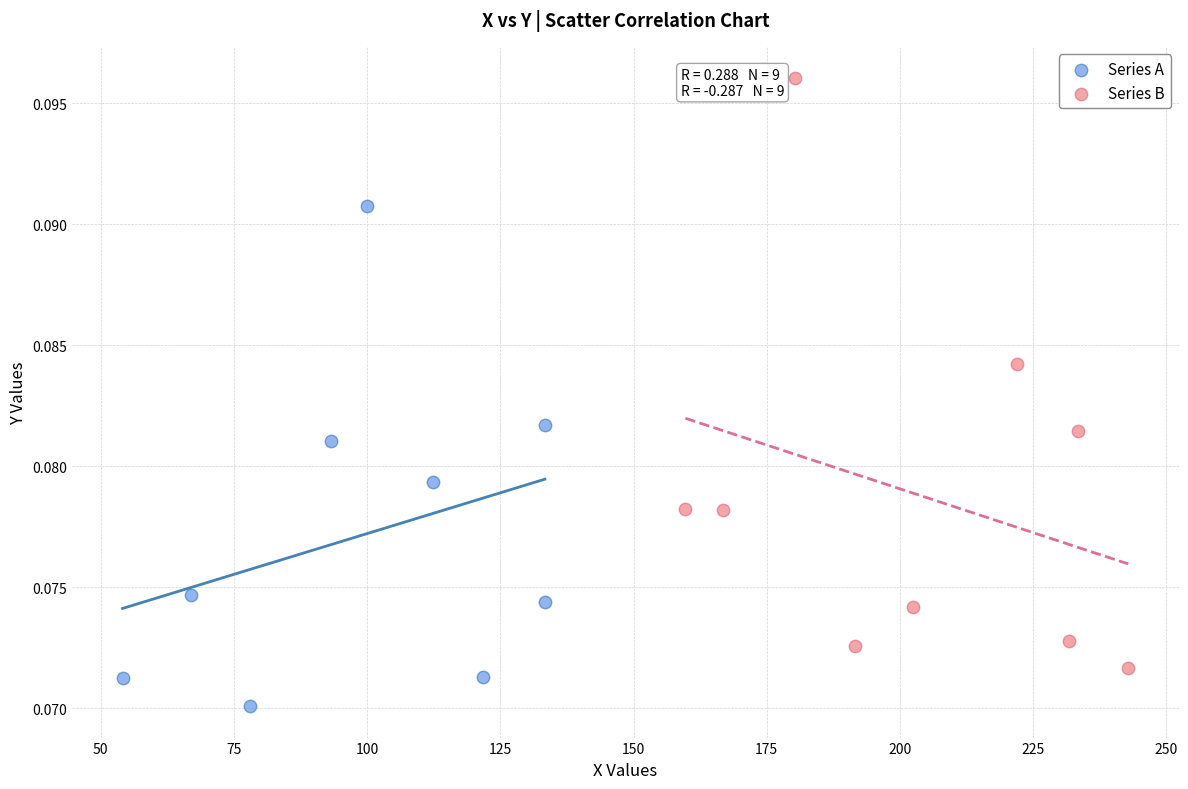

Which series reaches the minimum Y coordinate?

Series A